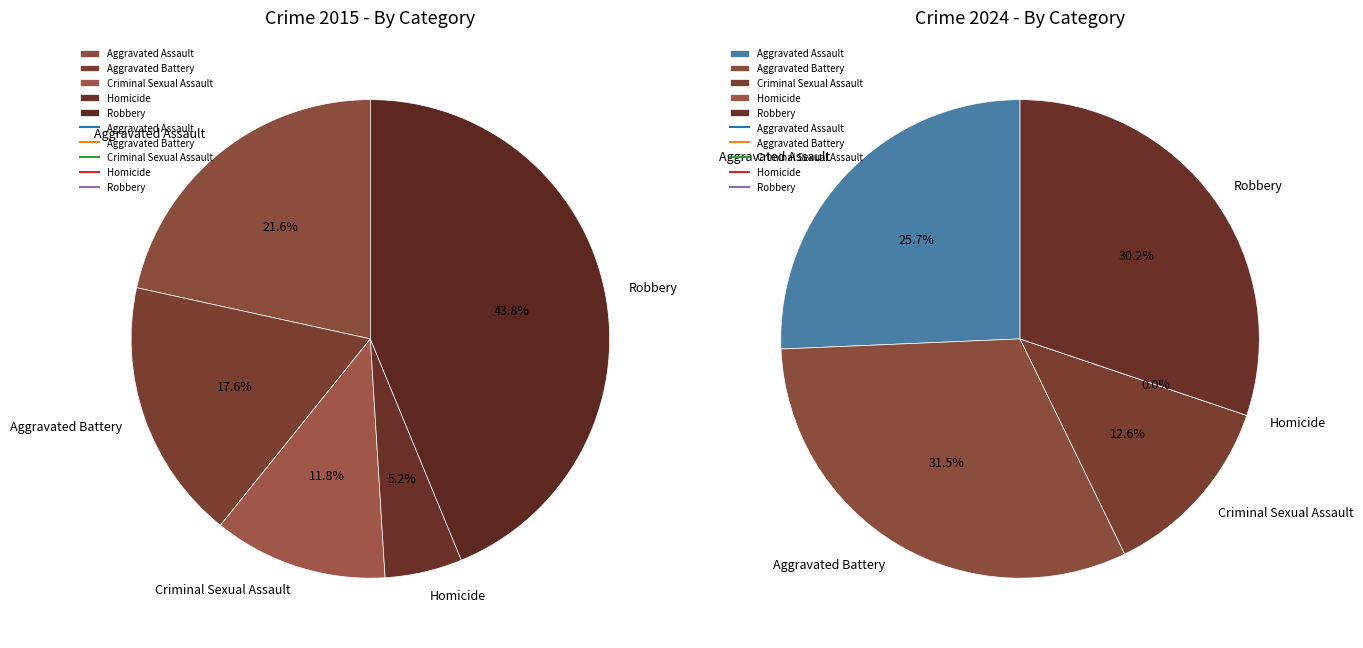

True or false: values_2024 accounts for 13% of the total.

False